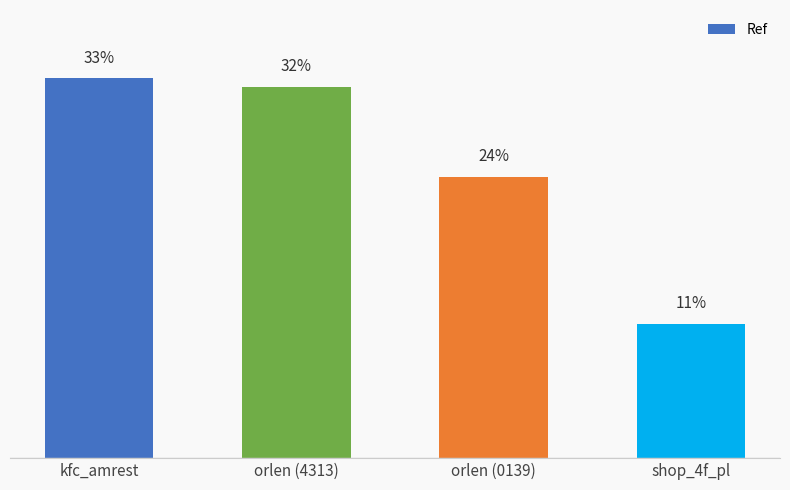

Are the bars horizontal?

No